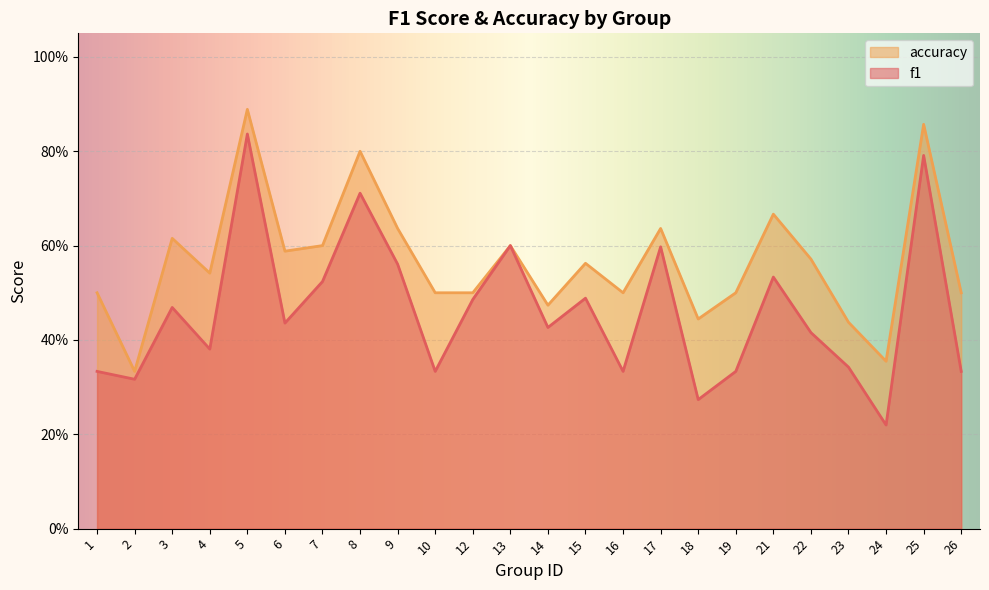

Which series has the largest total across all categories?

accuracy